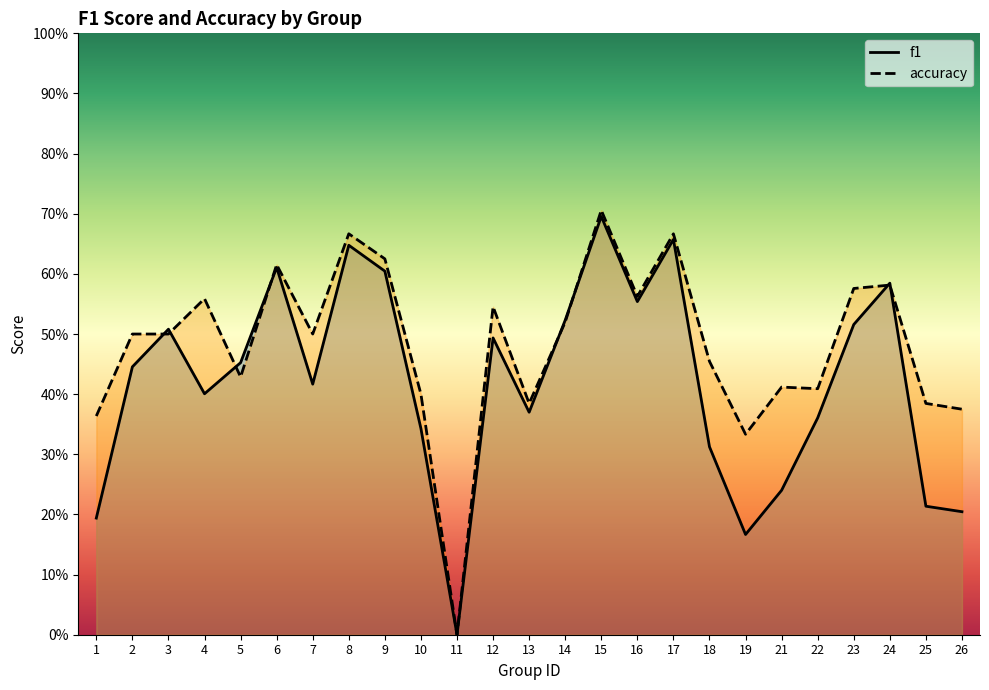

What is the value of the f1 point at the 18th from the left?

0.3